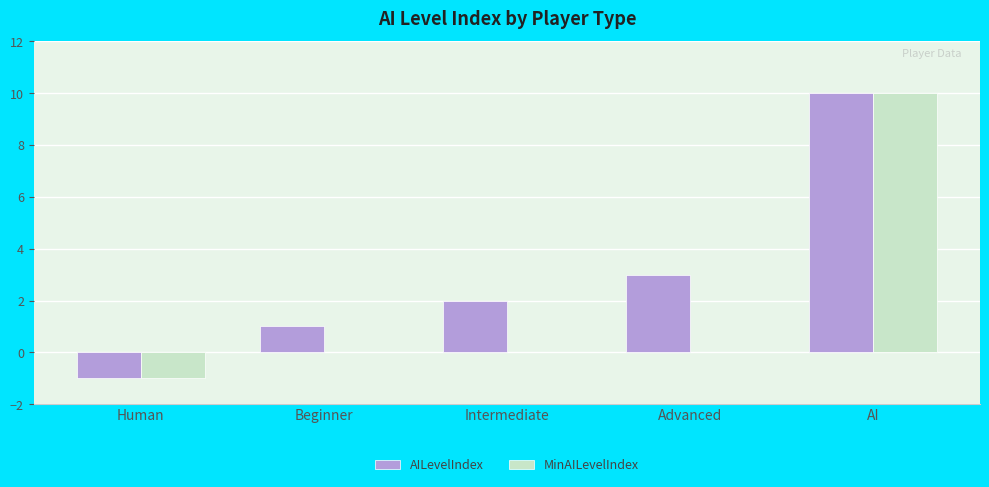

At which label is AILevelIndex closest to 4?

Advanced